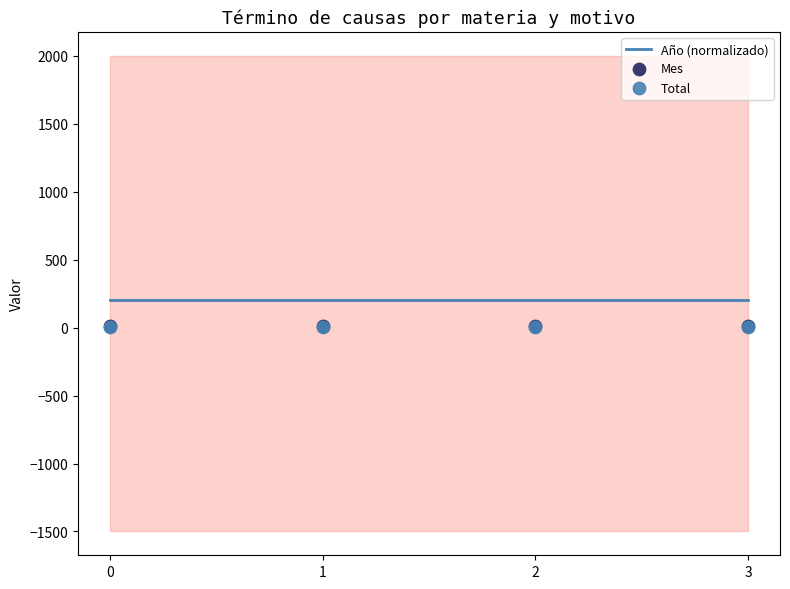

Which series reaches the minimum Y coordinate?

Total